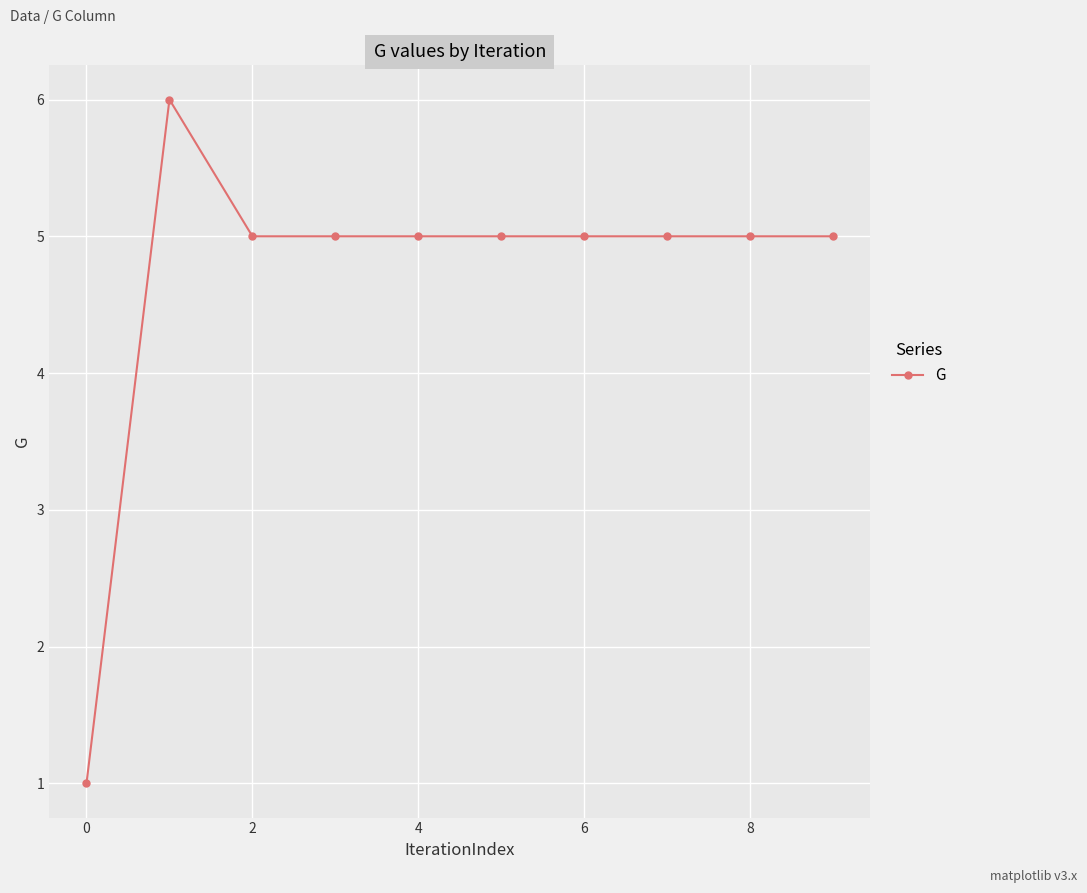

Reading left to right, what are all the values shown in this chart?

1	6	5	5	5	5	5	5	5	5